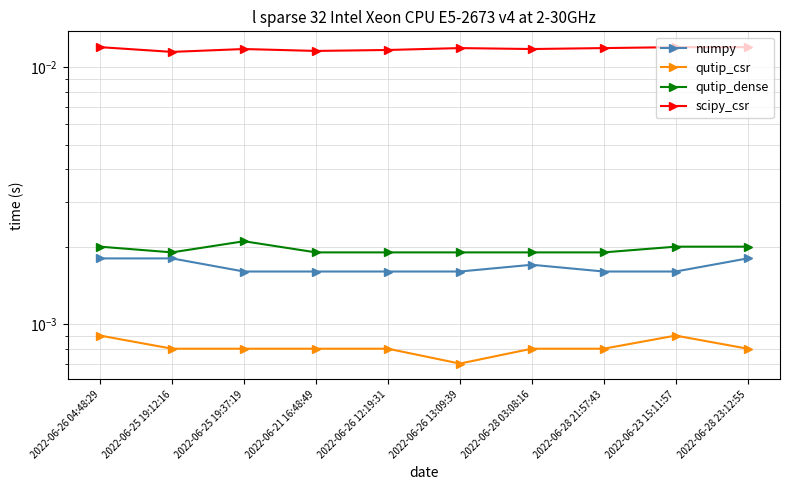

The scipy_csr series shows 0.0 at 2022-06-23 15:11:57. True or false?

False